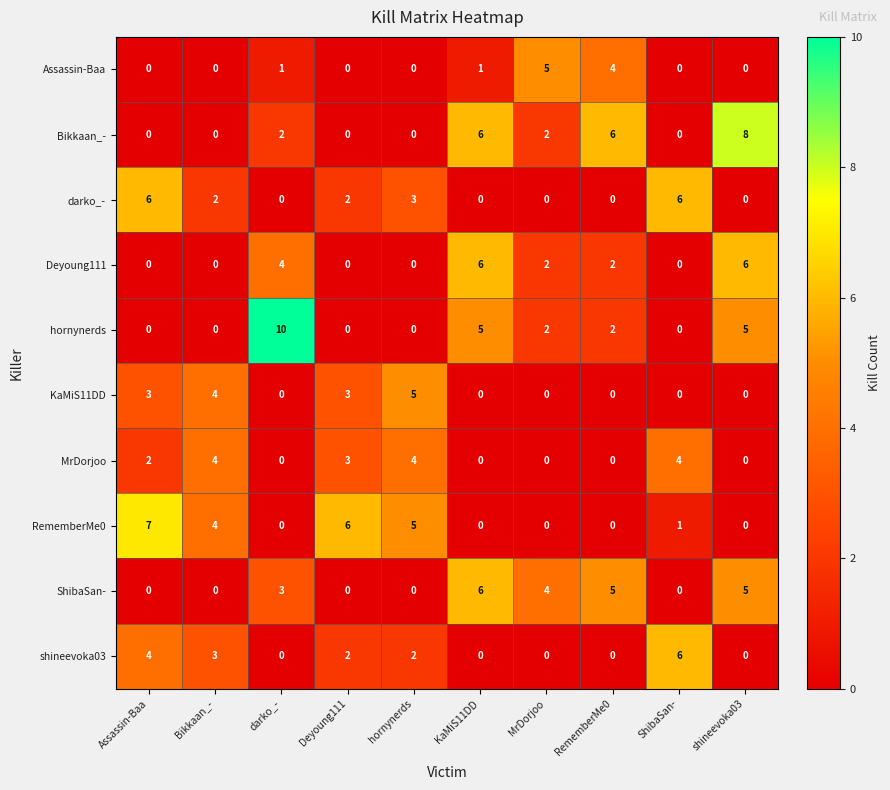

What is the total value across all series at darko_-?

20